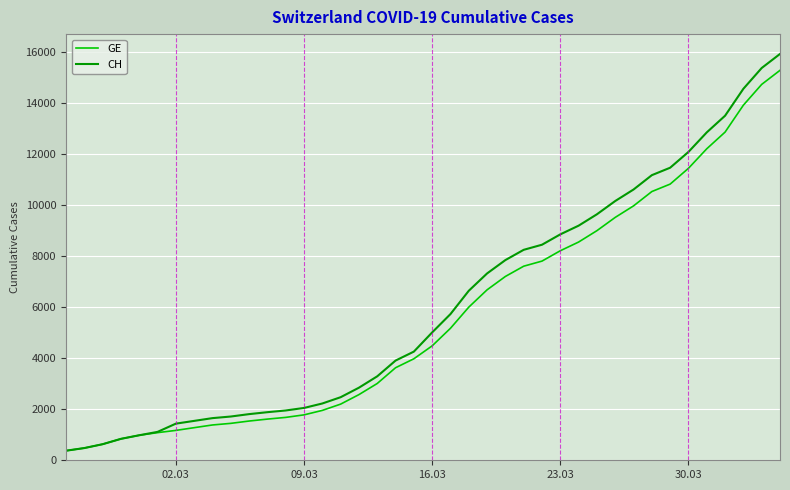

Which series has the largest range (max minus min)?

CH